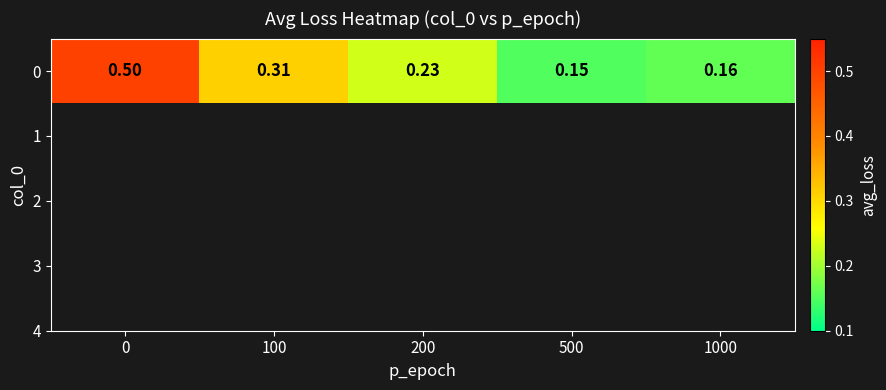

What is the sum of all values?

1.4